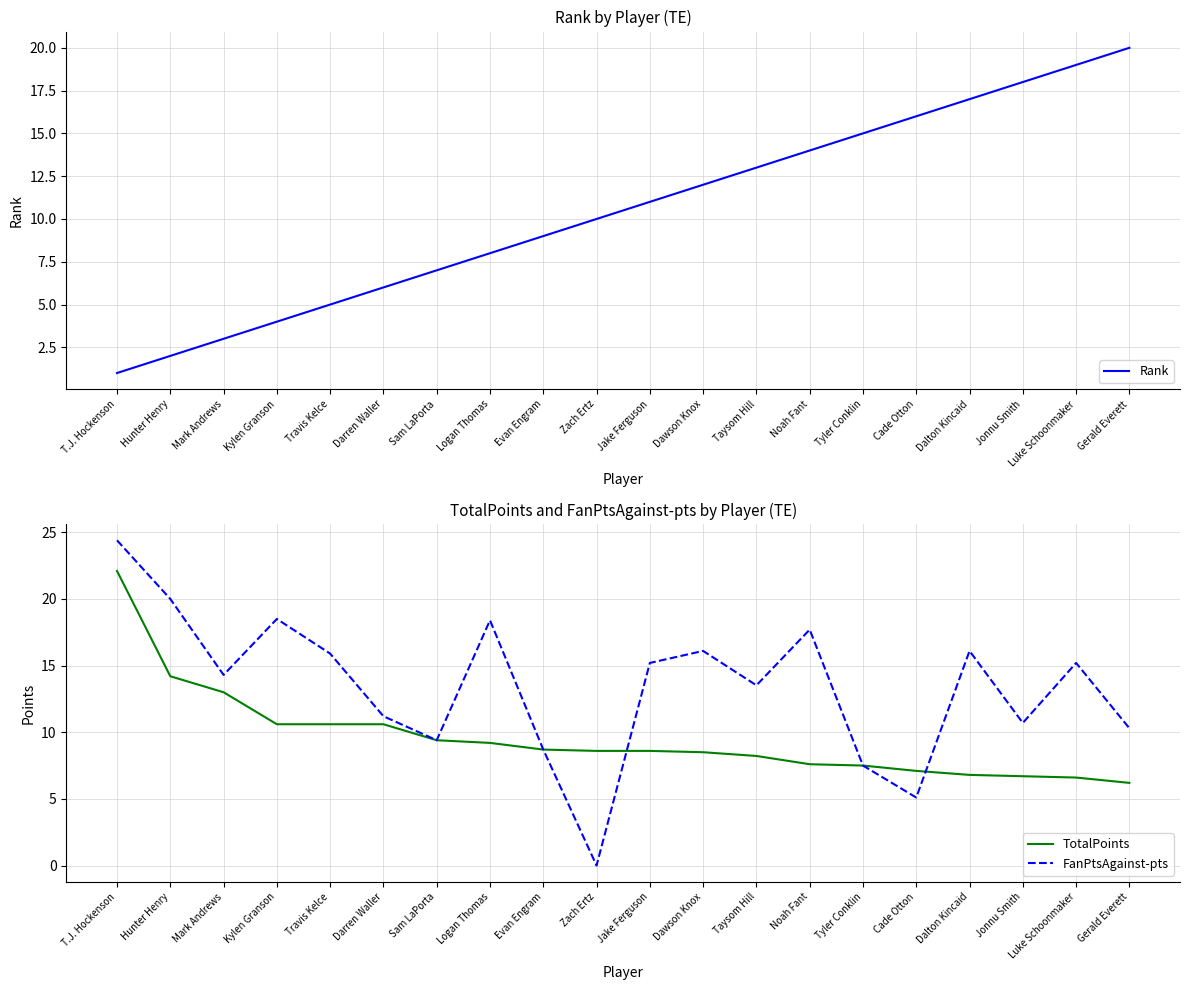

What is the label of the 4th point from the left?

Kylen Granson